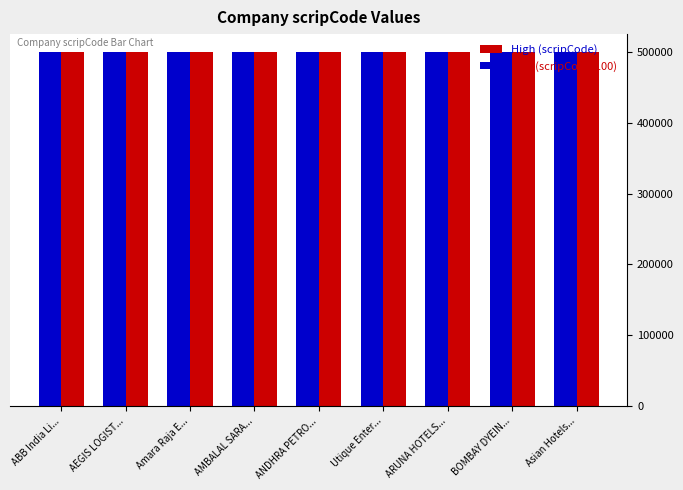

Count the number of categories in the chart.

9